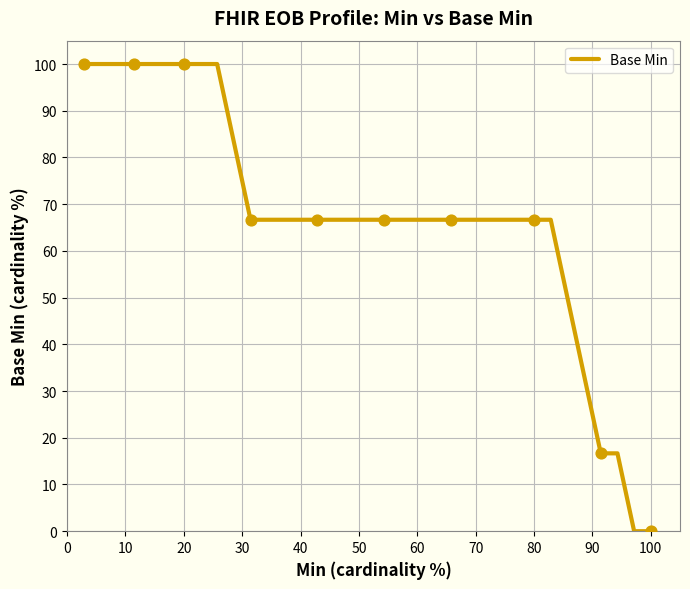

What is the difference between the maximum and minimum values?

100.0